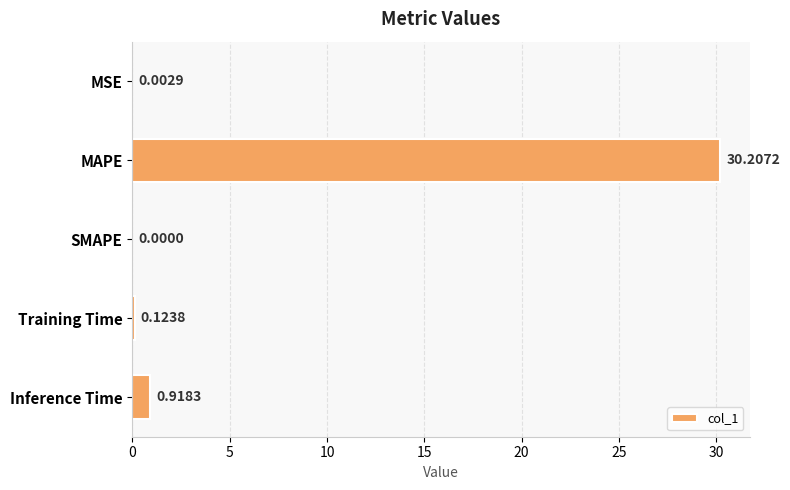

What is the sum of all values?

31.3